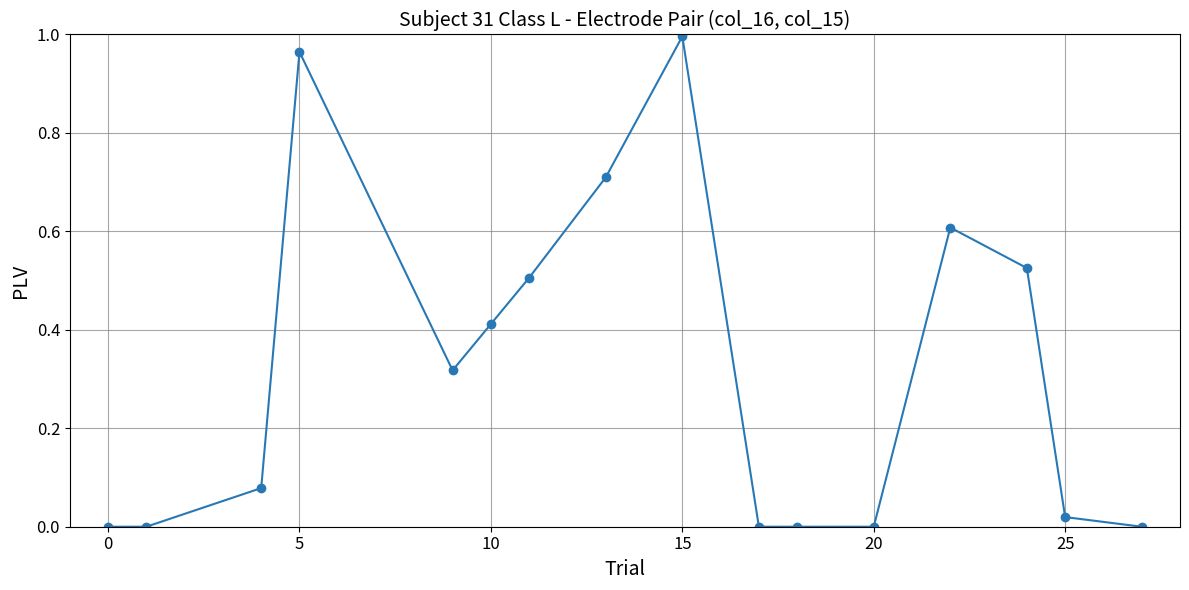

True or false: the data has more than 1 interior local peaks.

True